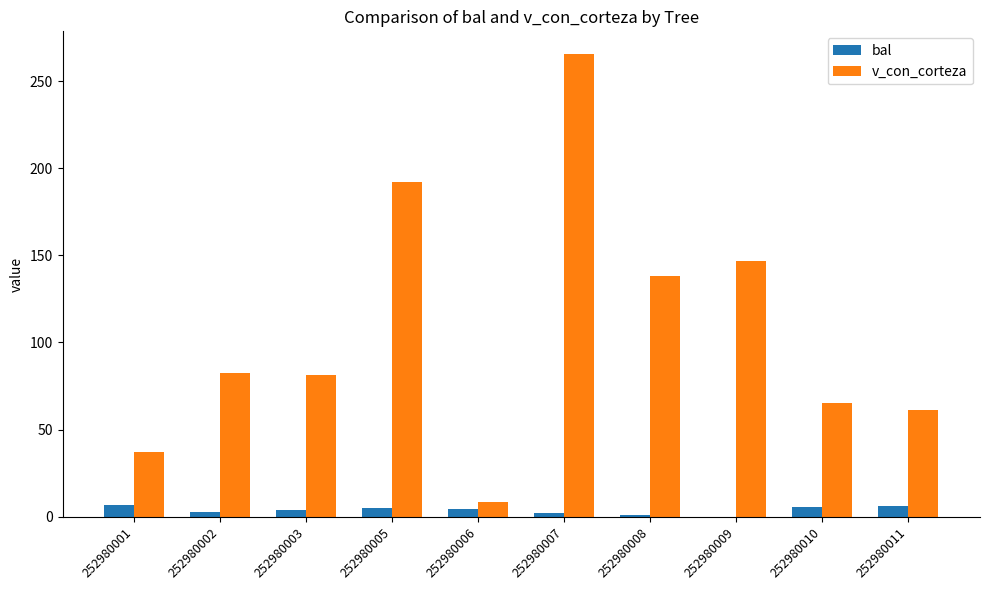

Read the bal value at 252980011.

6.3